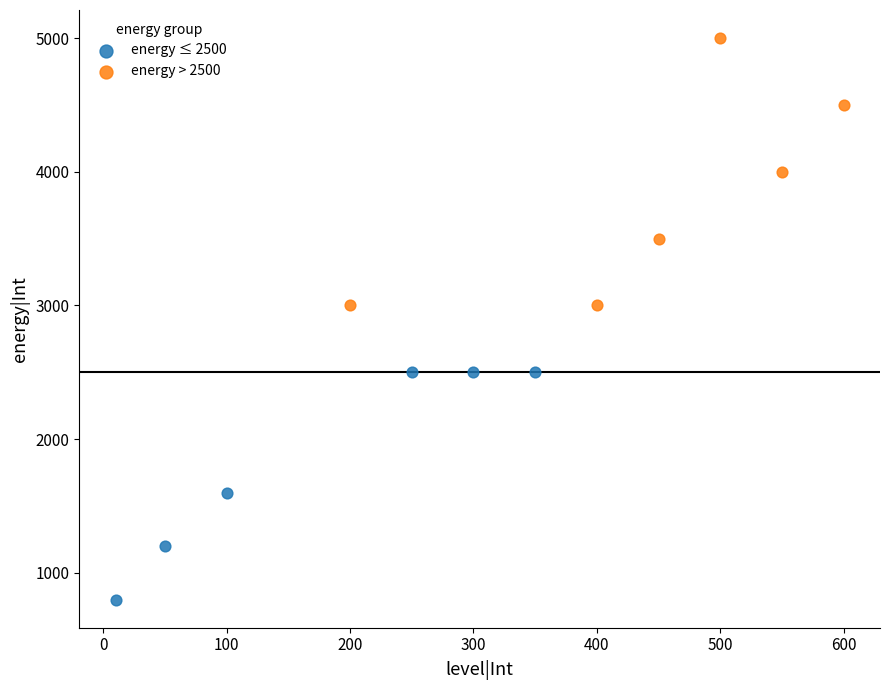

Which series contains the highest Y value?

energy > 2500